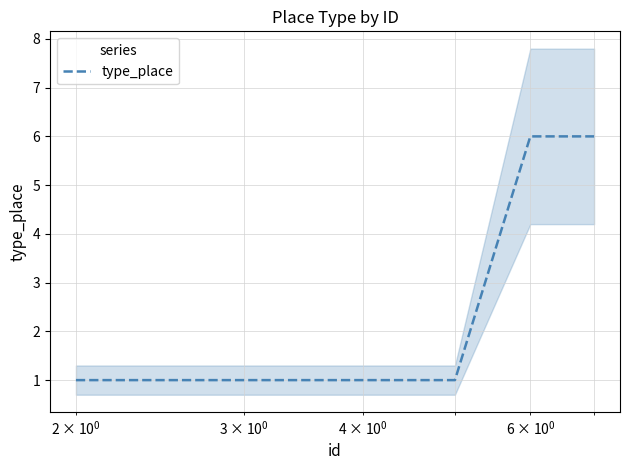

What is the maximum value for type_place?

6